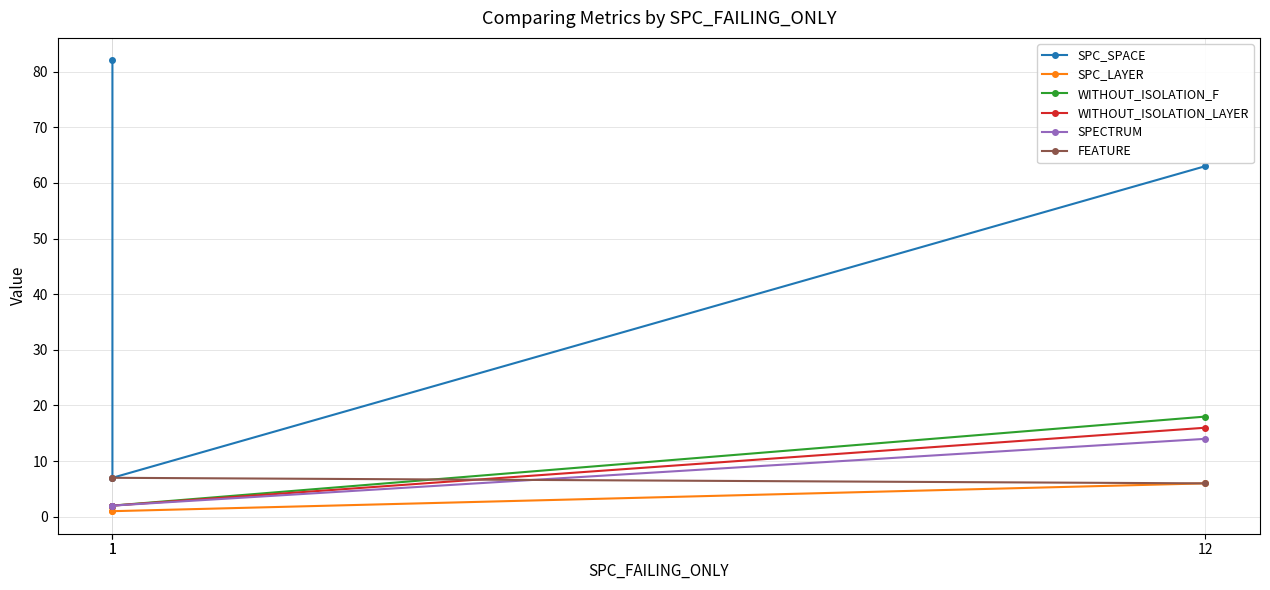

What is the spread (max minus min) of values at 12?

57